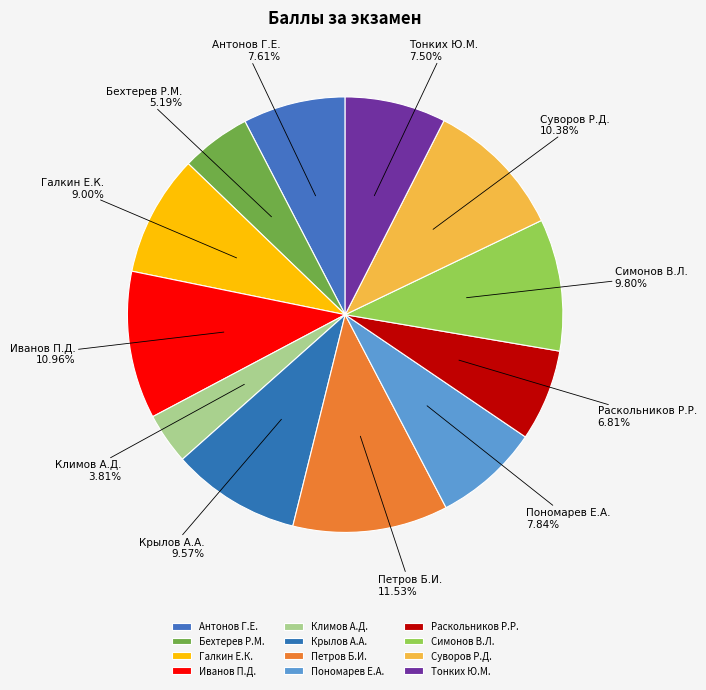

Is the sum of Бехтерев Р.М. and Суворов Р.Д. greater than half?

No